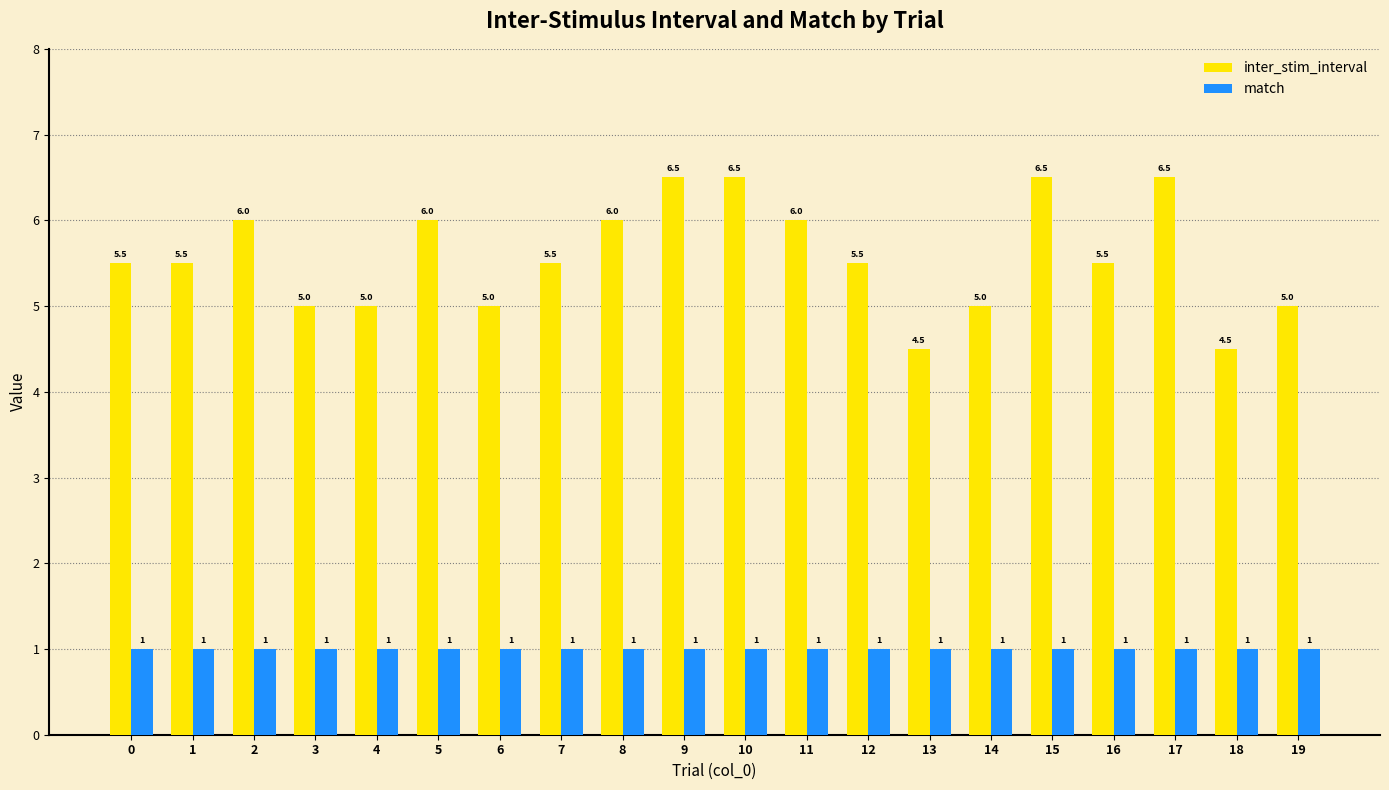

What is the lowest value of the inter_stim_interval series?

4.5